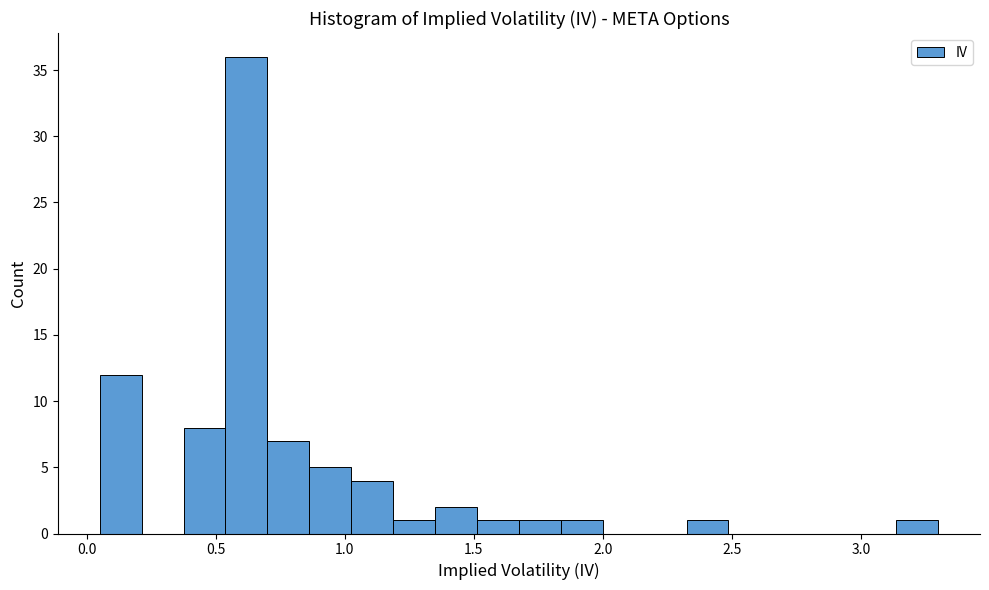

Around what value on the x-axis is the tallest bar? Give the approximate position of its centre, as read against the axis.

0.60